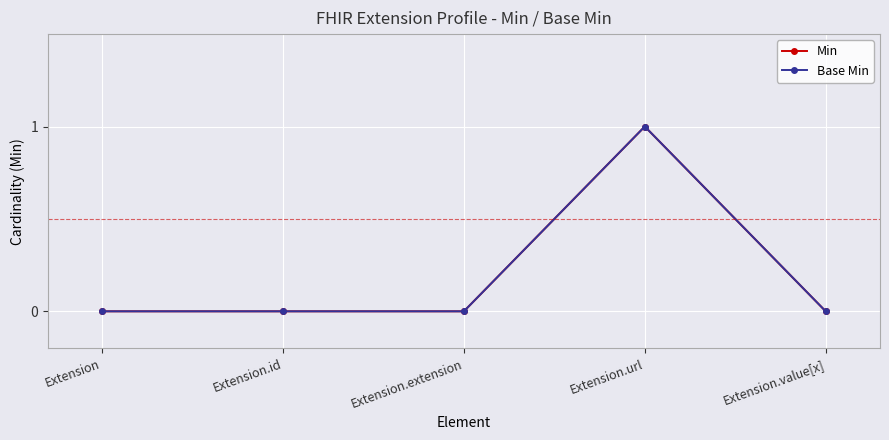

Rank the series at Extension from lowest to highest value.

Min, Base Min